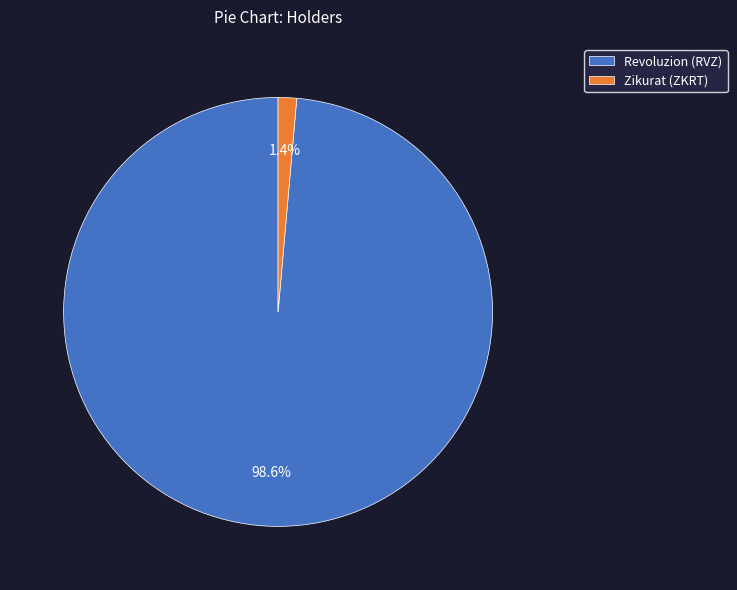

What percentage is the Zikurat (ZKRT) slice, to the nearest percent?

1%